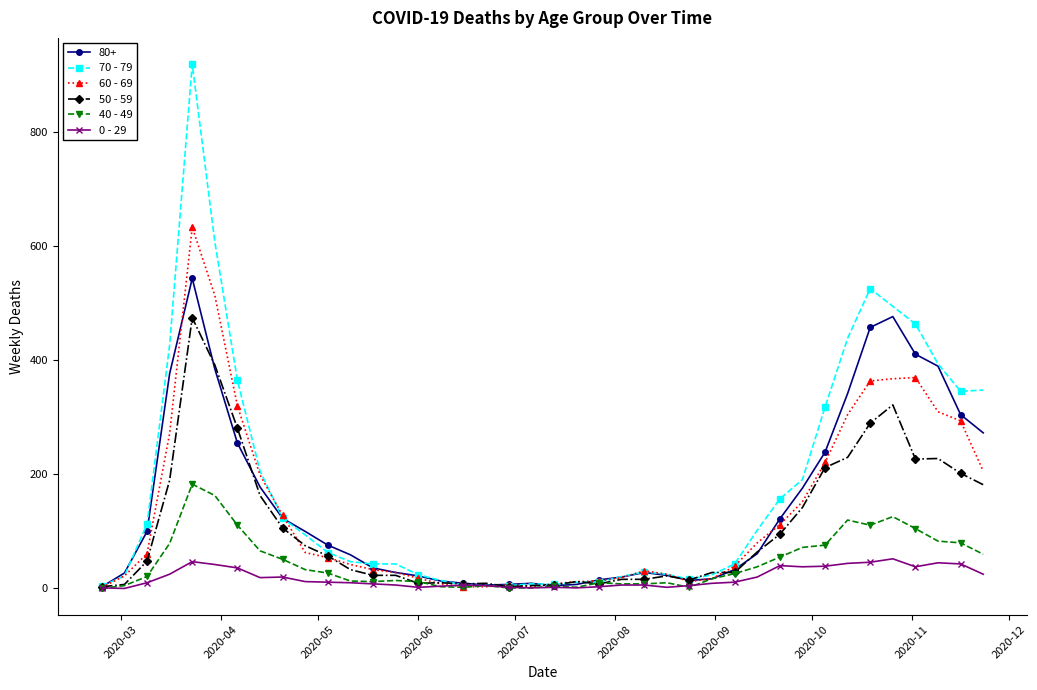

List the series in order of their peak value, highest first.

70 - 79, 60 - 69, 80+, 50 - 59, 40 - 49, 0 - 29